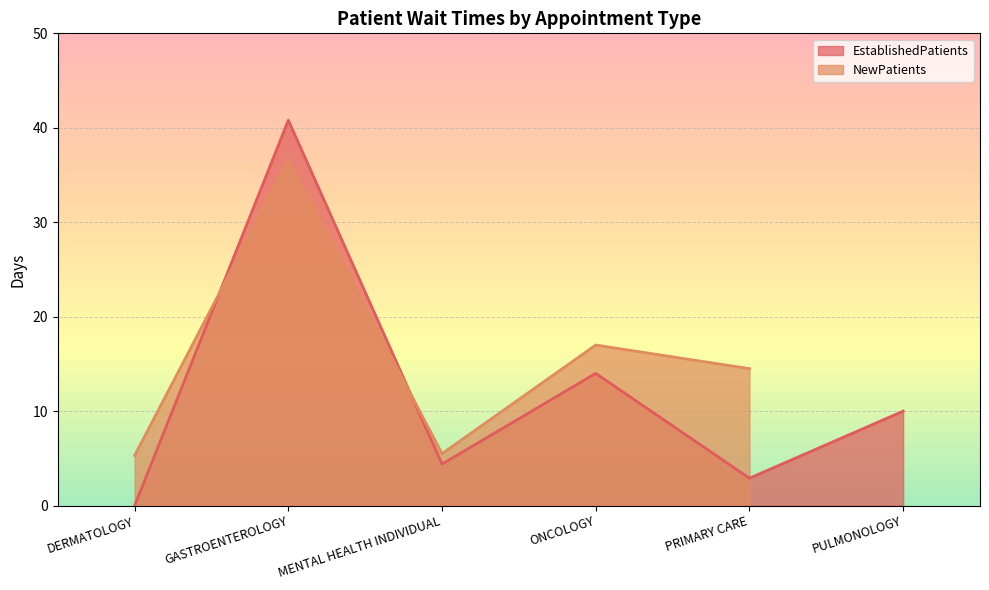

List the labels in order of value, largest first.

GASTROENTEROLOGY, ONCOLOGY, PULMONOLOGY, MENTAL HEALTH INDIVIDUAL, PRIMARY CARE, DERMATOLOGY